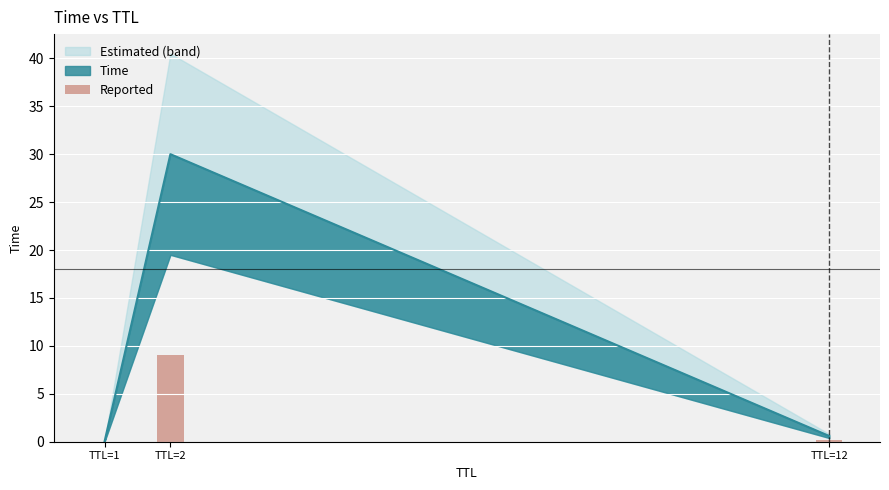

Does the chart contain any negative values?

No